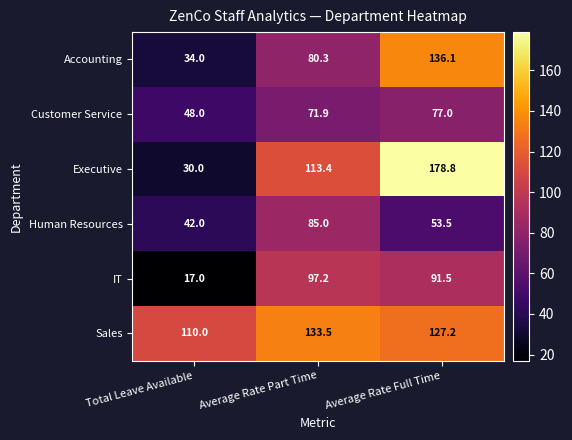

At which category is the sum across all series the highest?

Average Rate Full Time